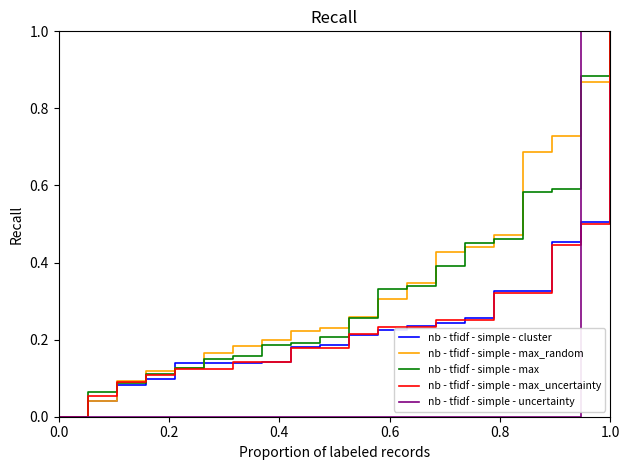

At which category is the sum across all series the highest?

1.0